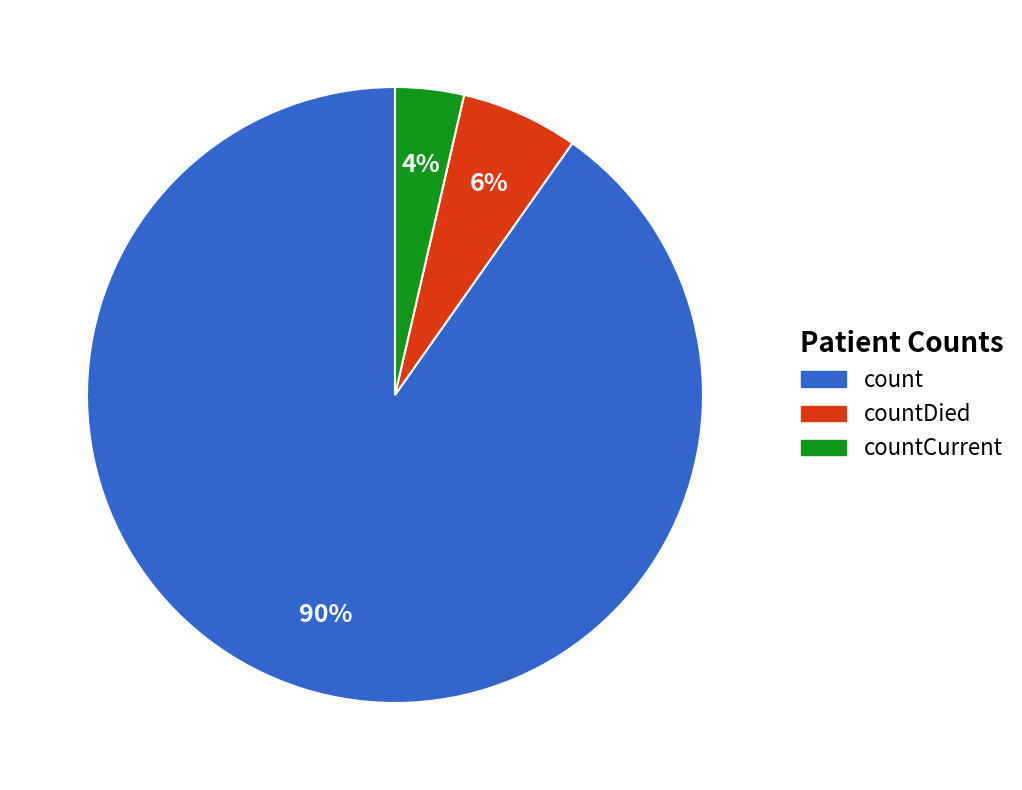

To the nearest percent, what is the average slice percentage?

33%